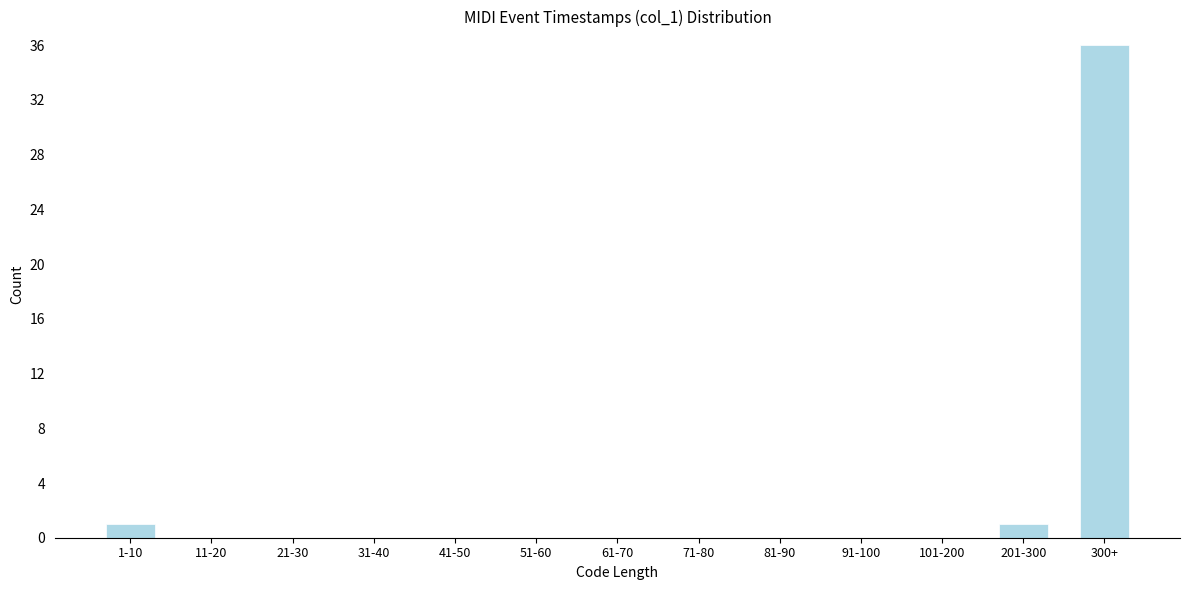

Reading left to right, what are all the values shown in this chart?

1-10=1	11-20=0	21-30=0	31-40=0	41-50=0	51-60=0	61-70=0	71-80=0	81-90=0	91-100=0	101-200=0	201-300=1	300+=36